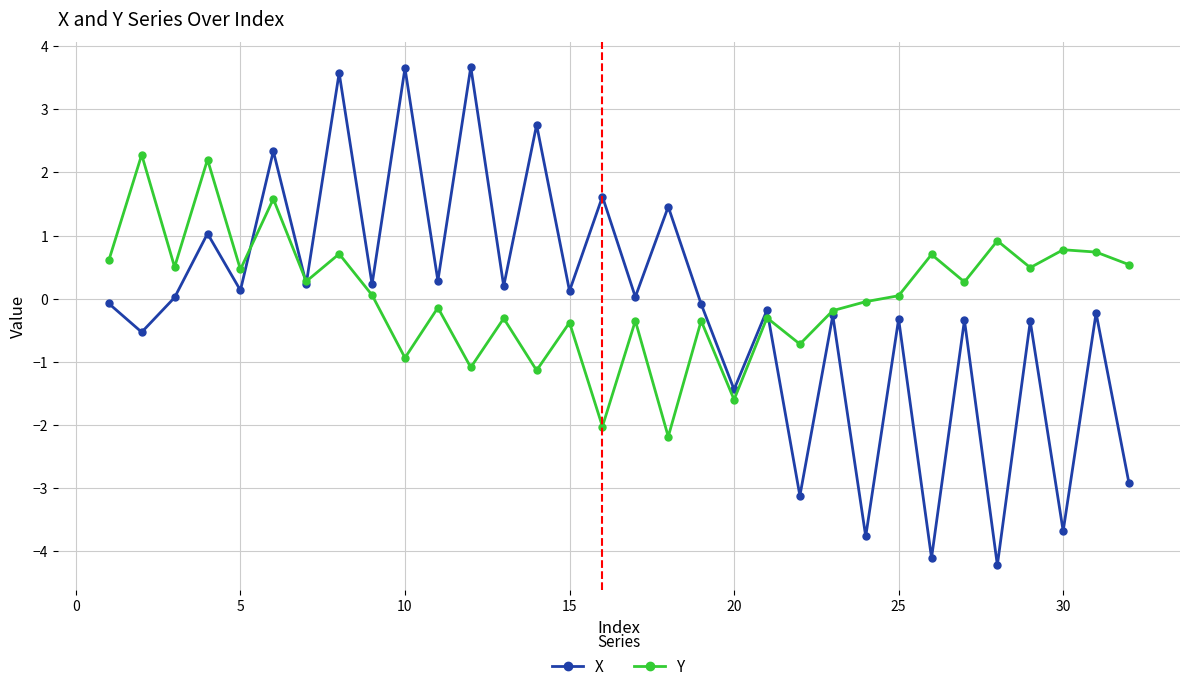

How many lines are shown in the chart?

2